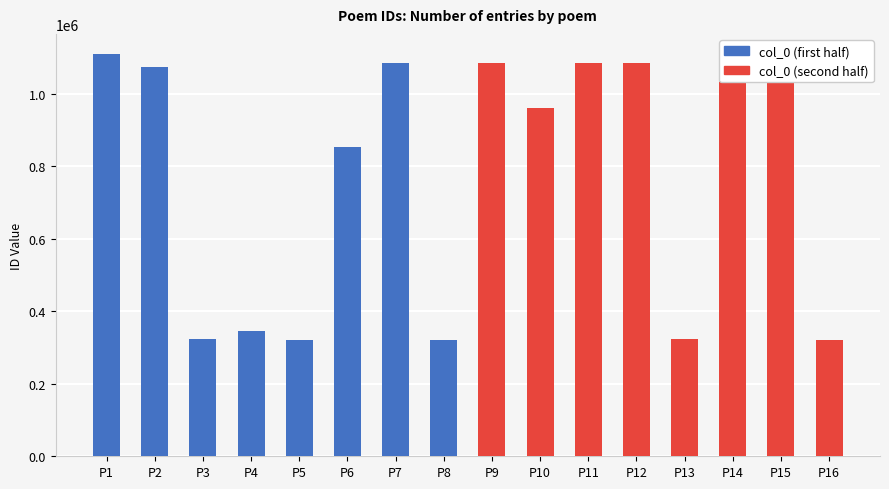

Are the bars horizontal?

No